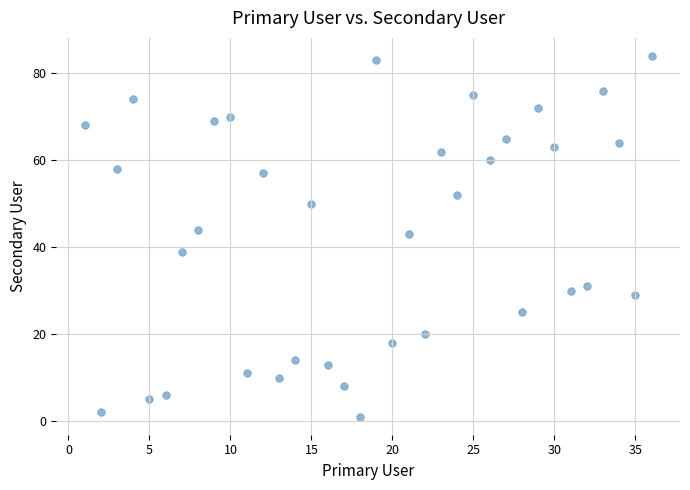

What is the range of Y values (max minus min)?

83